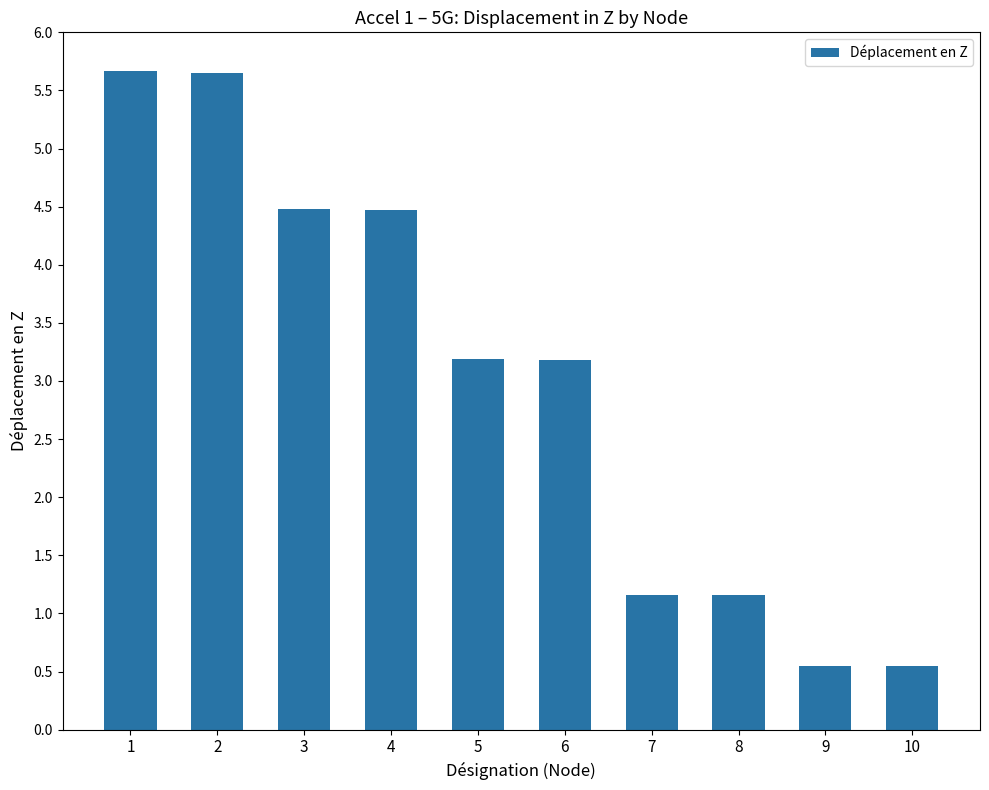

Are the bars horizontal?

No